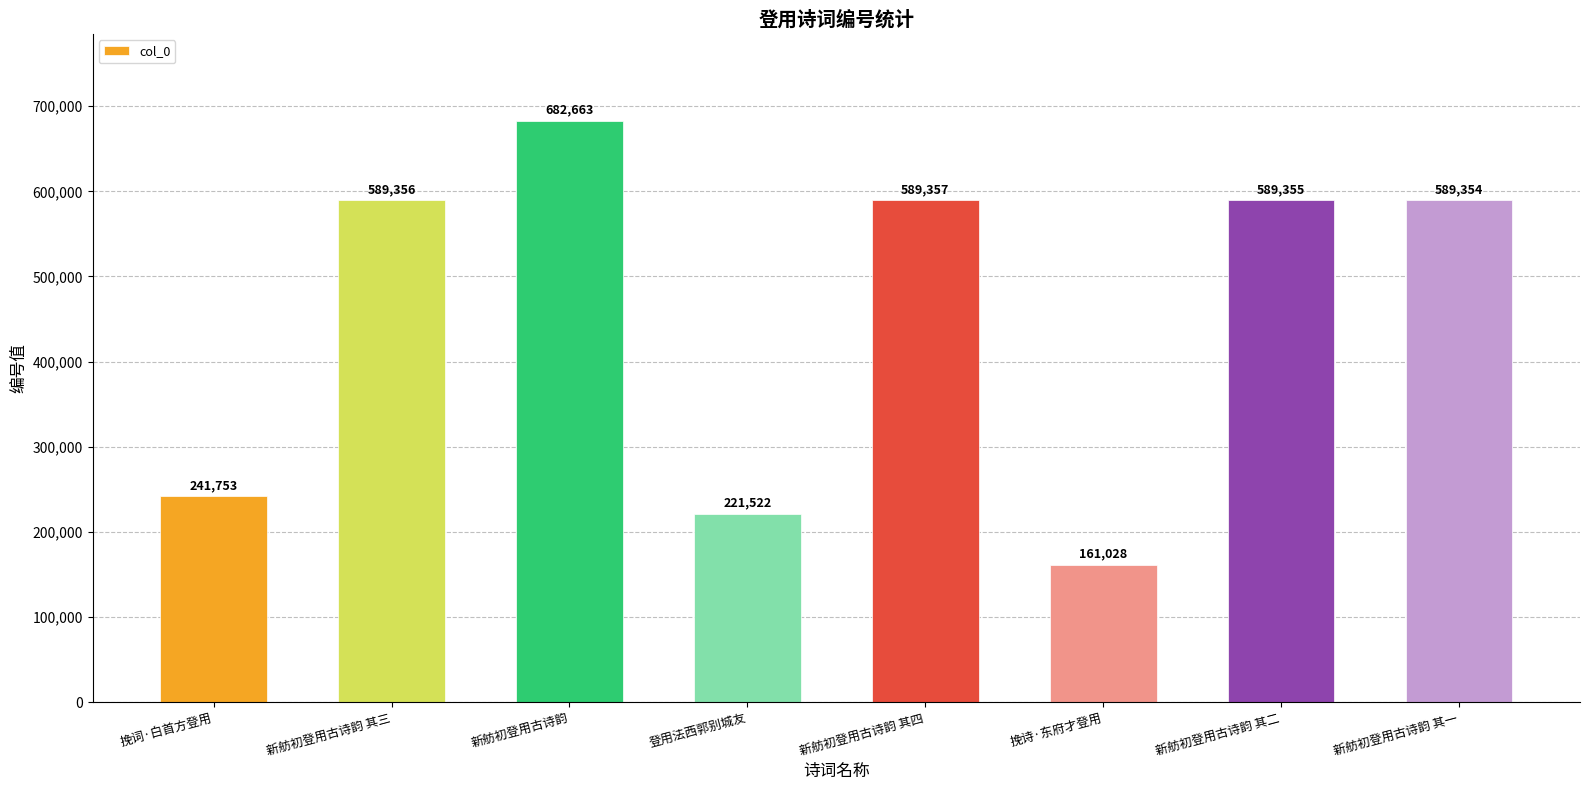

What is the label of the 2nd bar from the right?

新舫初登用古诗韵 其二